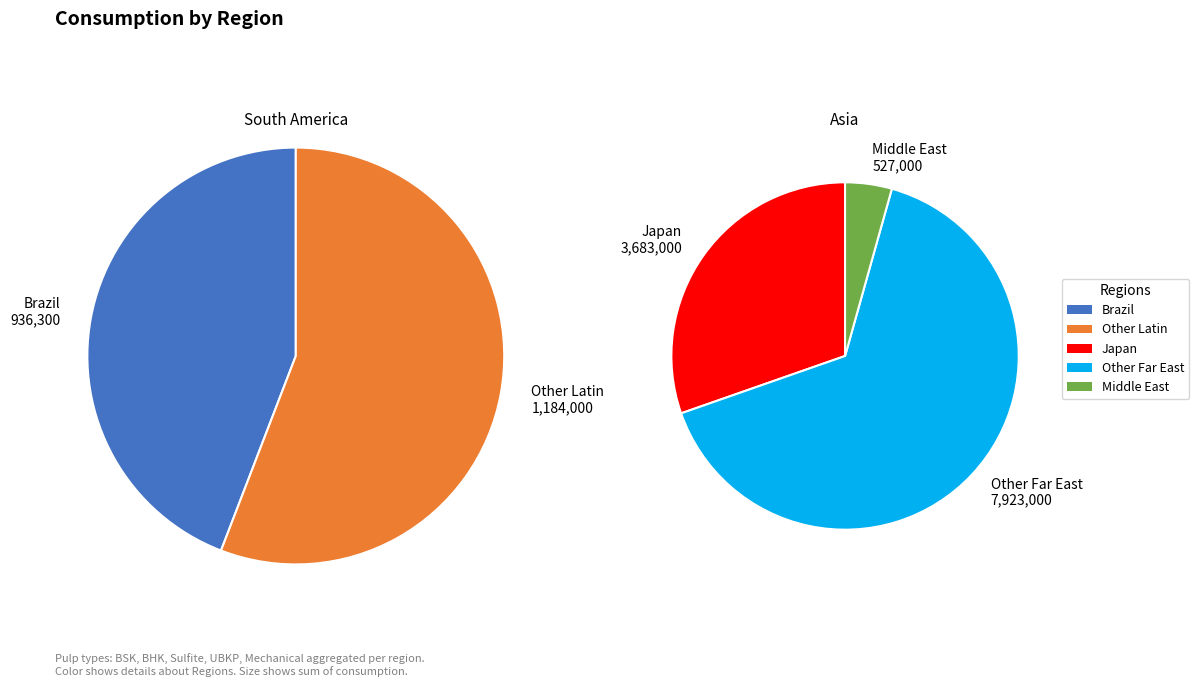

What is the largest slice in the pie chart?

Other Far East